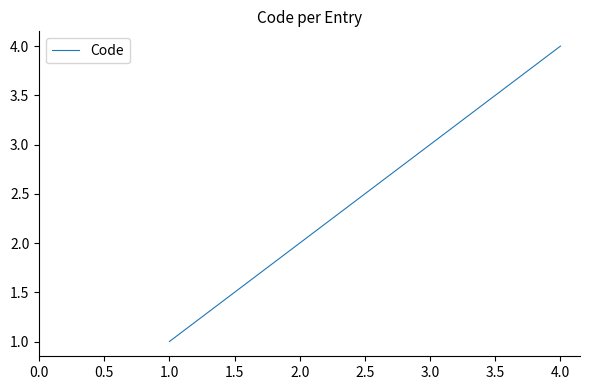

True or false: the data has more than 0 interior local peaks.

False